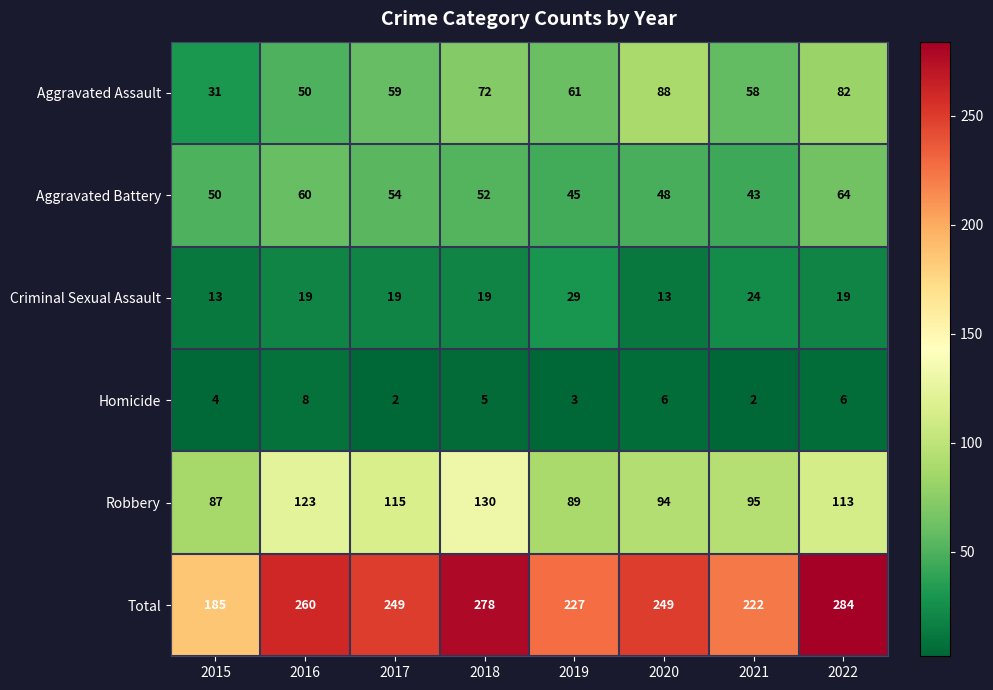

What is the sum of the Criminal Sexual Assault values at 2020 and 2015?

26